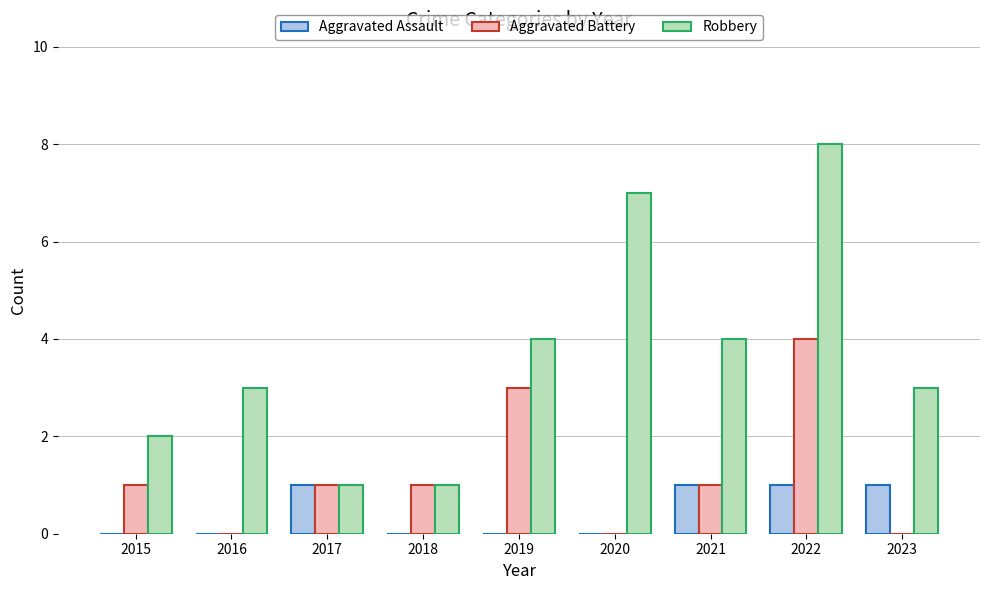

At which label does Robbery reach its peak?

2022